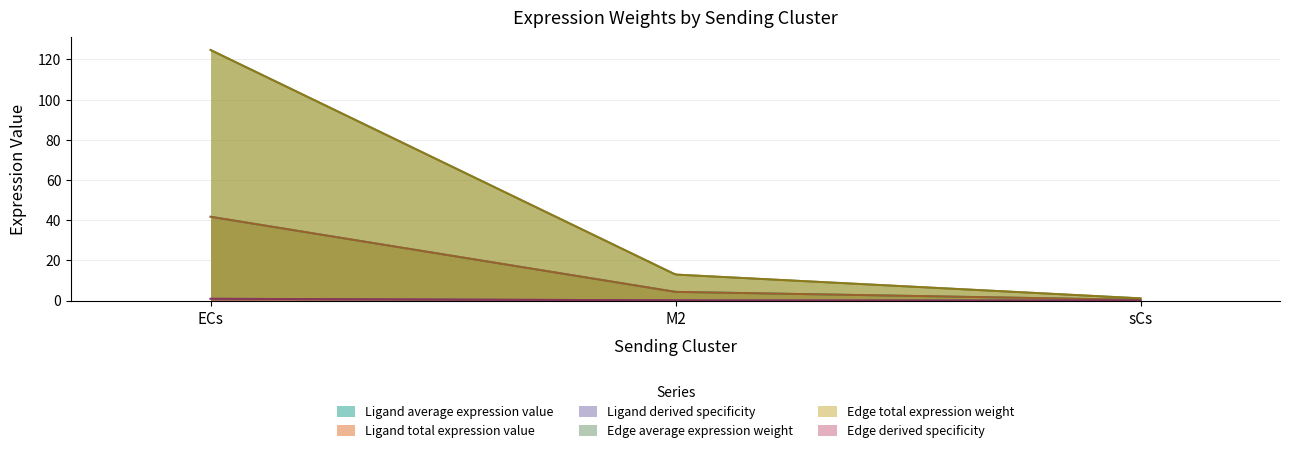

What is the difference between the maximum and minimum values in the Edge average expression weight series?

123.6